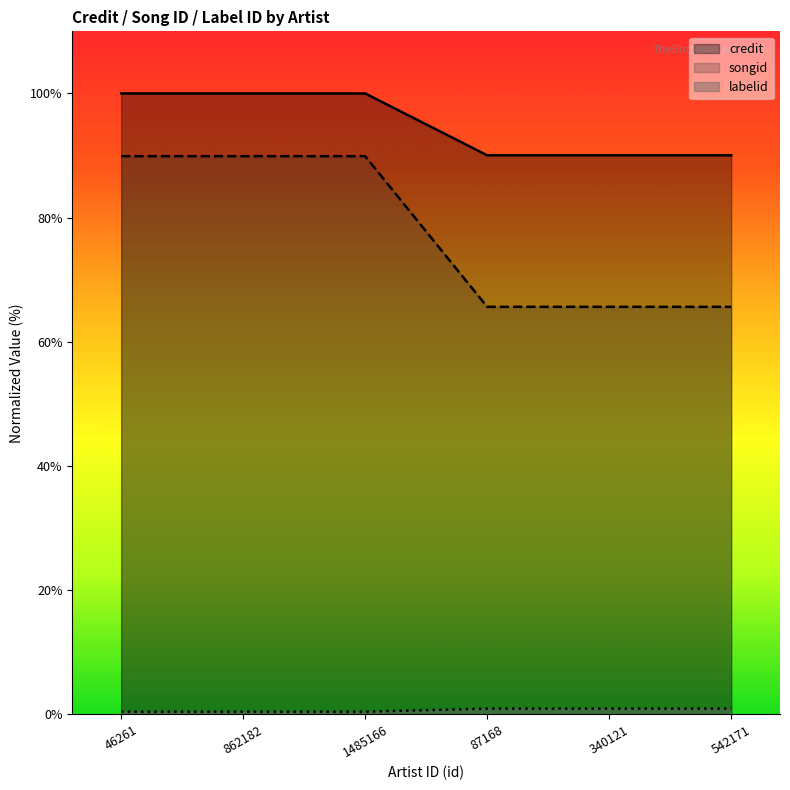

What is the average value of the credit series?

95.0